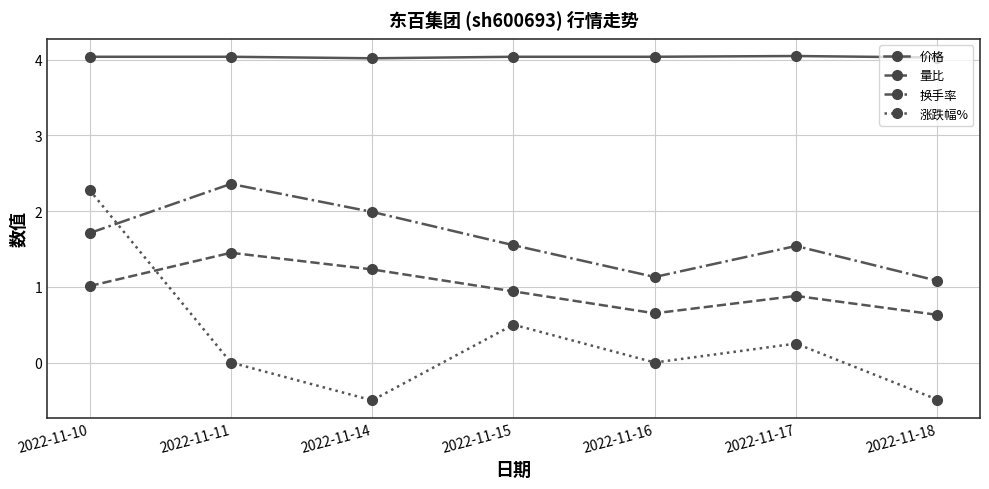

At which category does 换手率 reach its first local valley?

2022-11-16